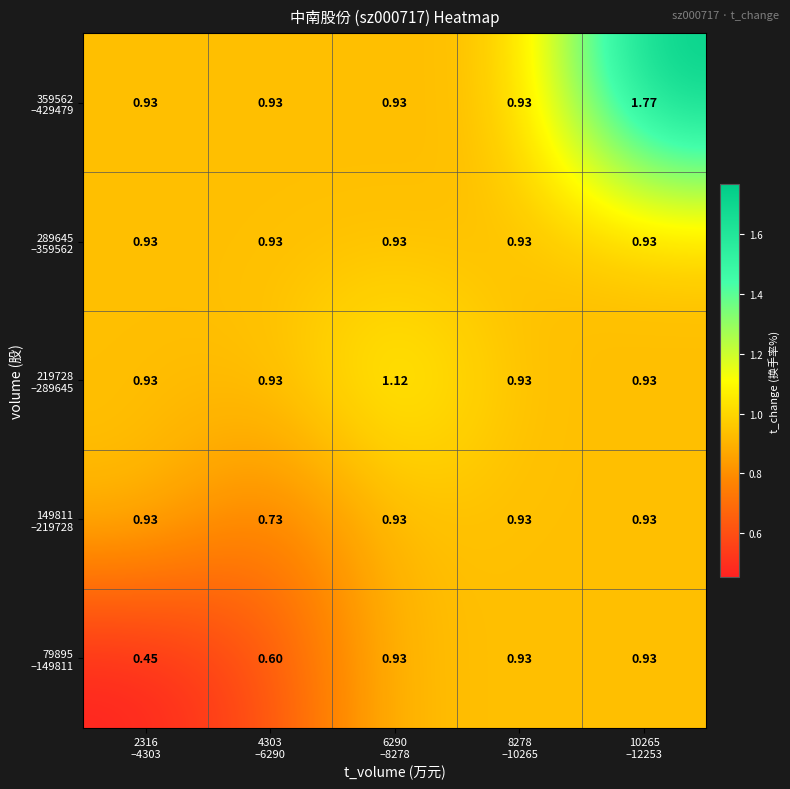

Count the number of data series in this chart.

5